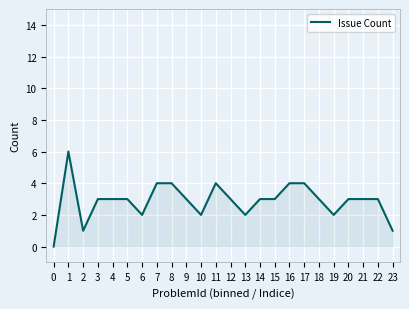

What is the difference between the maximum and second lowest values?

5